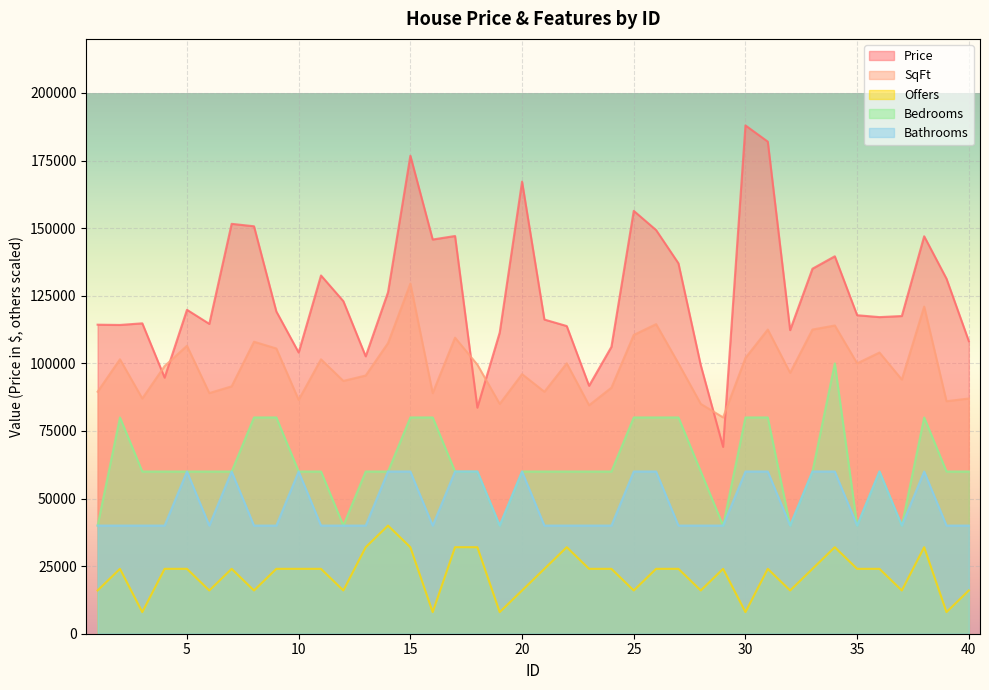

What is the average value of the Offers series?

21800